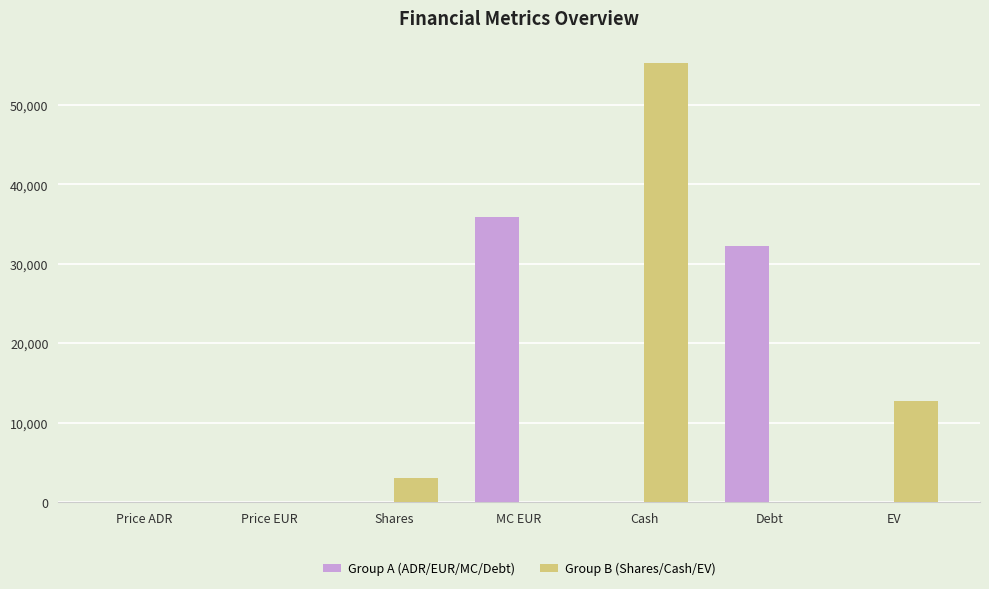

What is the highest value of the Group A (ADR/EUR/MC/Debt) series?

35839.7